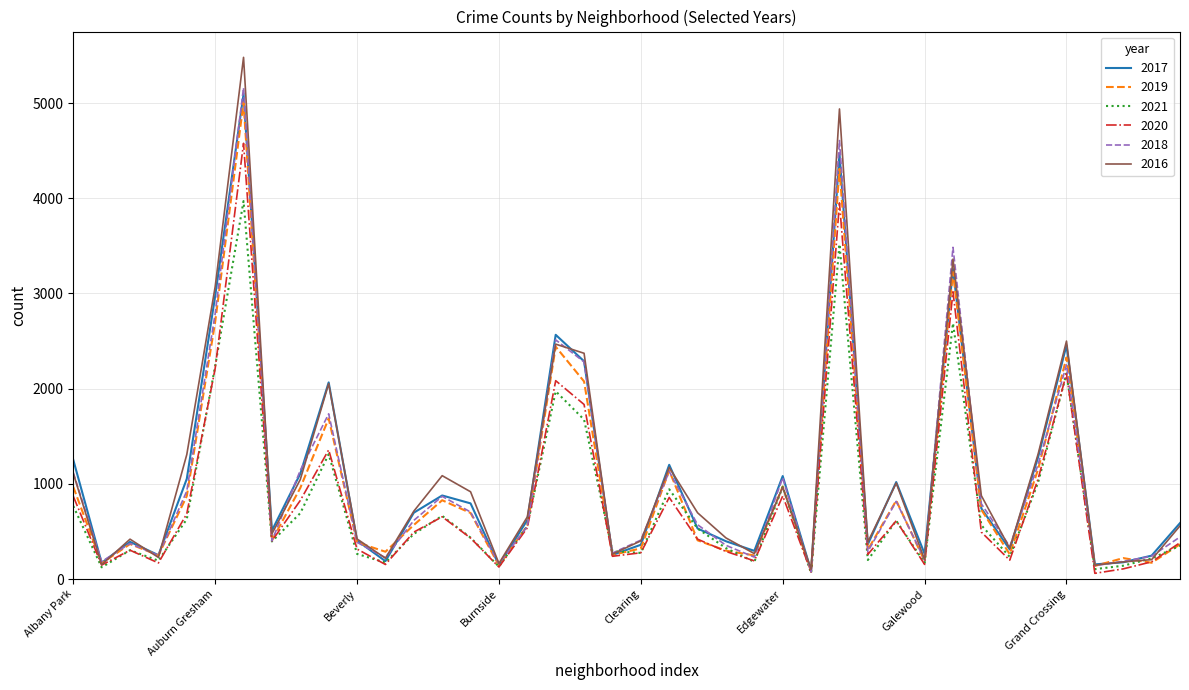

Which series has the widest spread of values?

2016